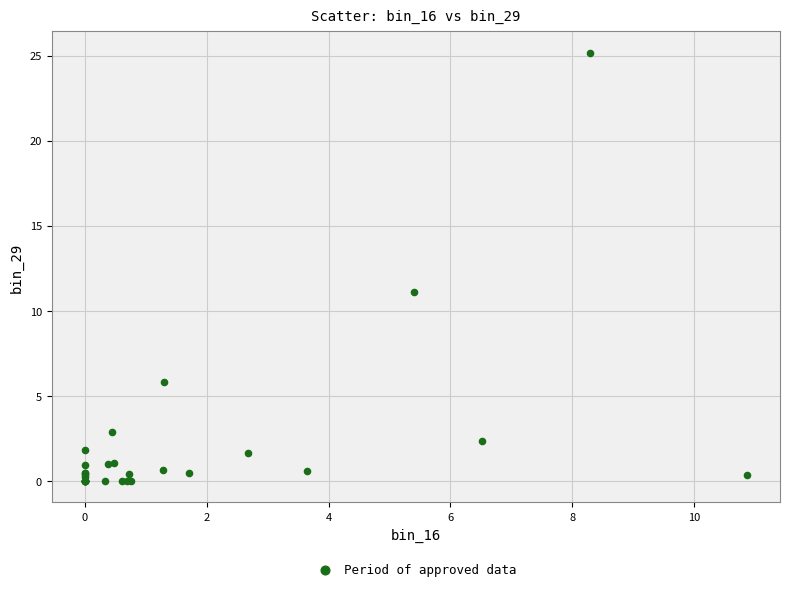

What Y value in the scatter plot is closest to 12?

11.1